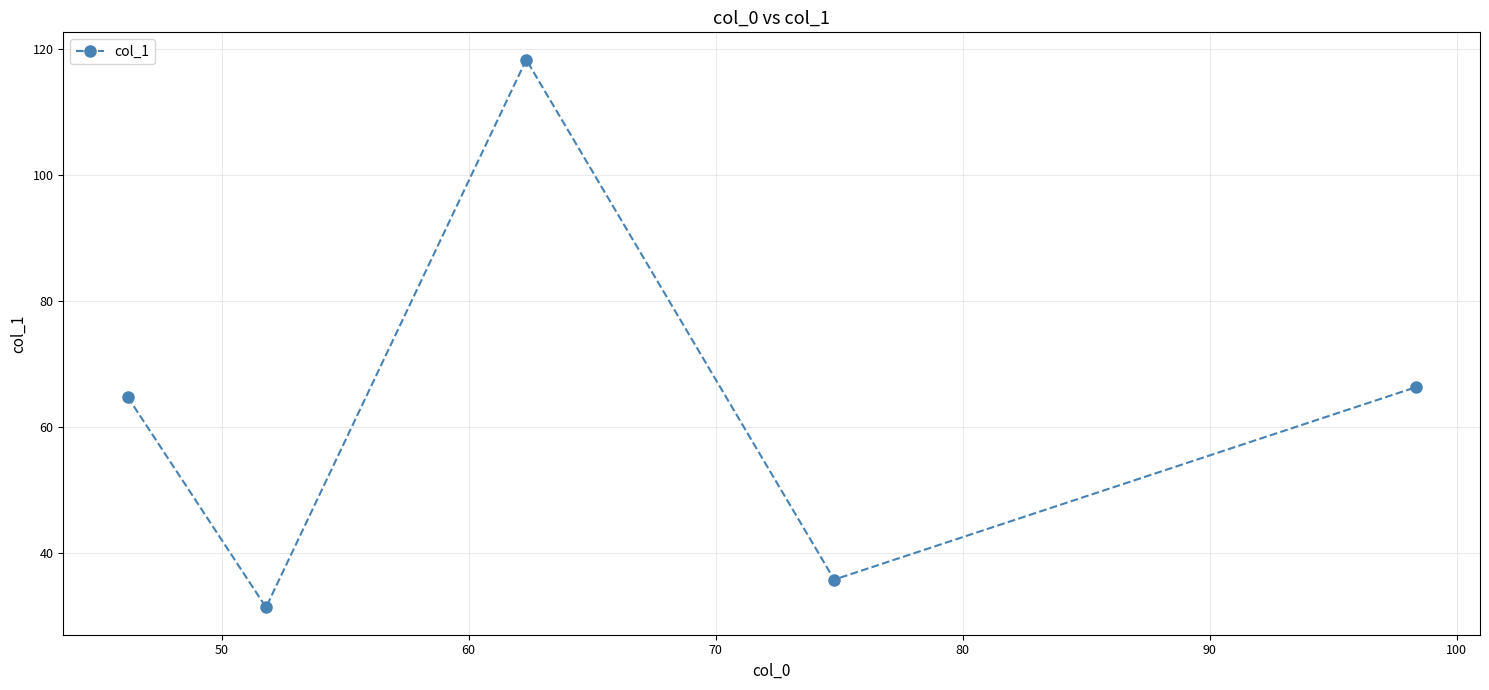

How many points are lower than both their immediate neighbors (excluding endpoints)?

2